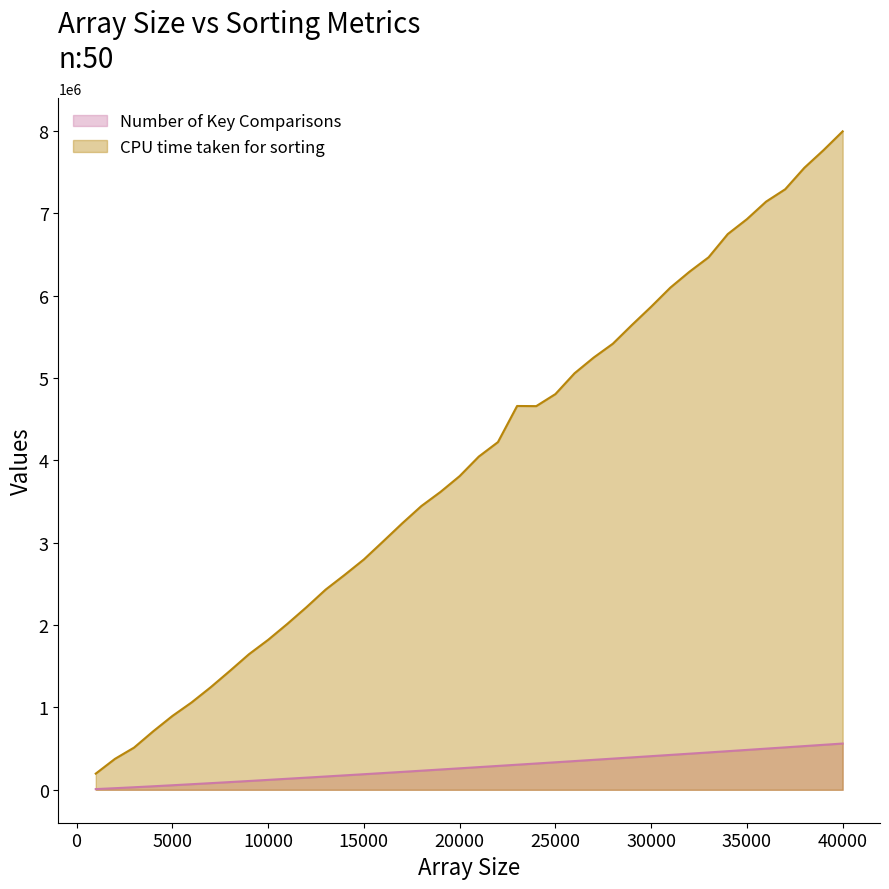

The CPU time taken for sorting series shows 2217365 at 12000. True or false?

True